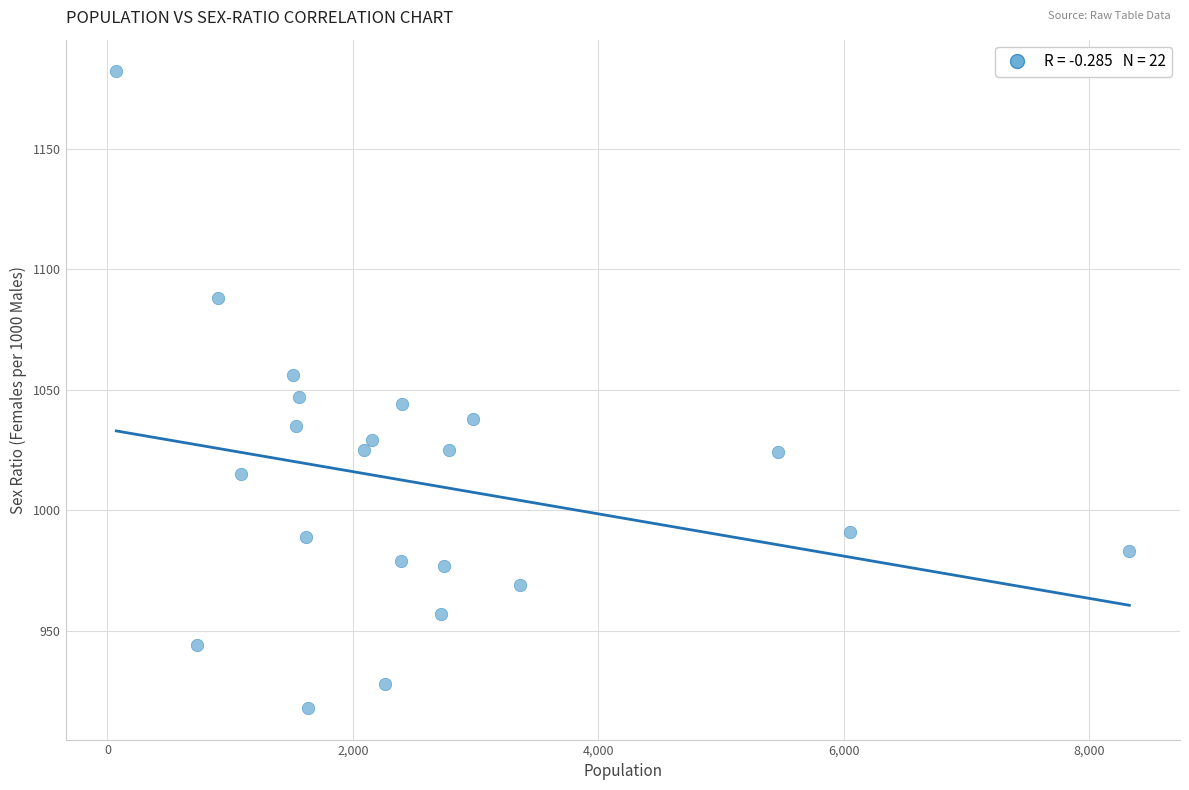

What is the range of X values (max minus min)?

8253